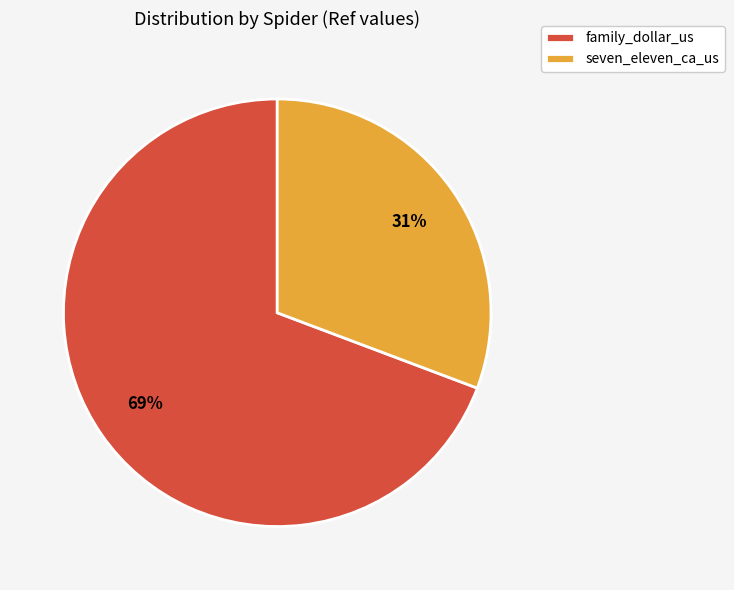

Do family_dollar_us and seven_eleven_ca_us together represent more than half of the pie?

Yes